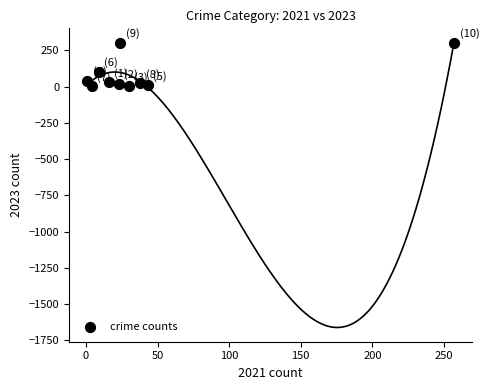

What Y value in the scatter plot is closest to 152?

102